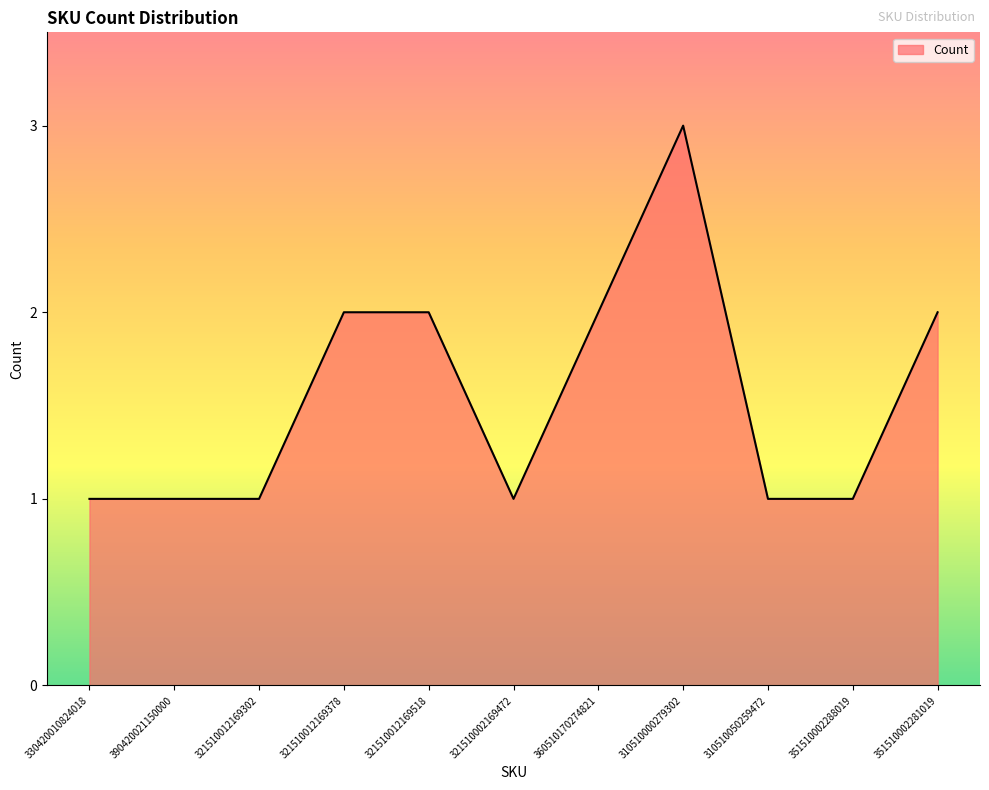

Which label corresponds to the largest value in the chart?

310510000279302